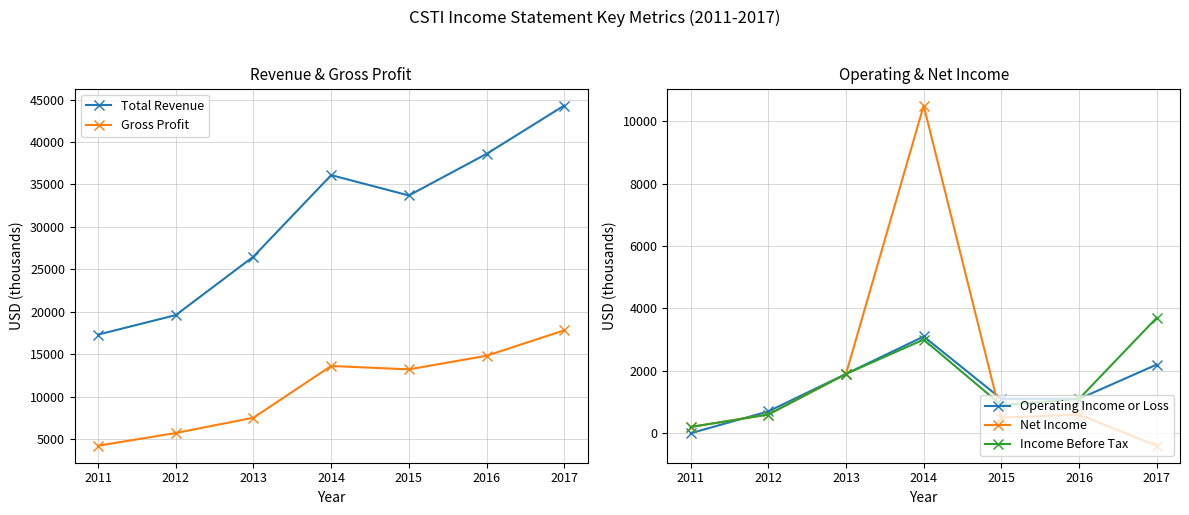

Reading left to right, extract all data points from this chart.

Total Revenue: 2011=17300	2012=19600	2013=26500	2014=36100	2015=33700	2016=38600	2017=44300
Gross Profit: 2011=4200	2012=5700	2013=7500	2014=13600	2015=13200	2016=14800	2017=17800
Operating Income or Loss: 2011=0	2012=700	2013=1900	2014=3100	2015=1100	2016=1100	2017=2200
Net Income: 2011=200	2012=600	2013=1900	2014=10500	2015=500	2016=600	2017=-400
Income Before Tax: 2011=200	2012=600	2013=1900	2014=3000	2015=900	2016=1100	2017=3700